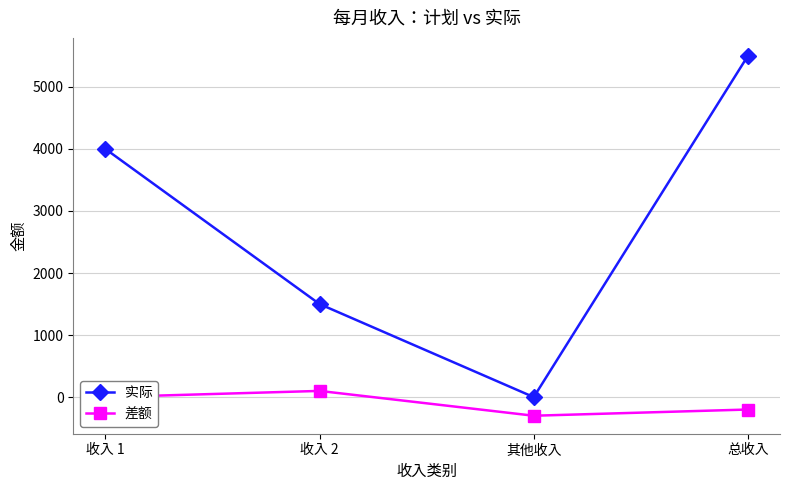

Count the number of data series in this chart.

2